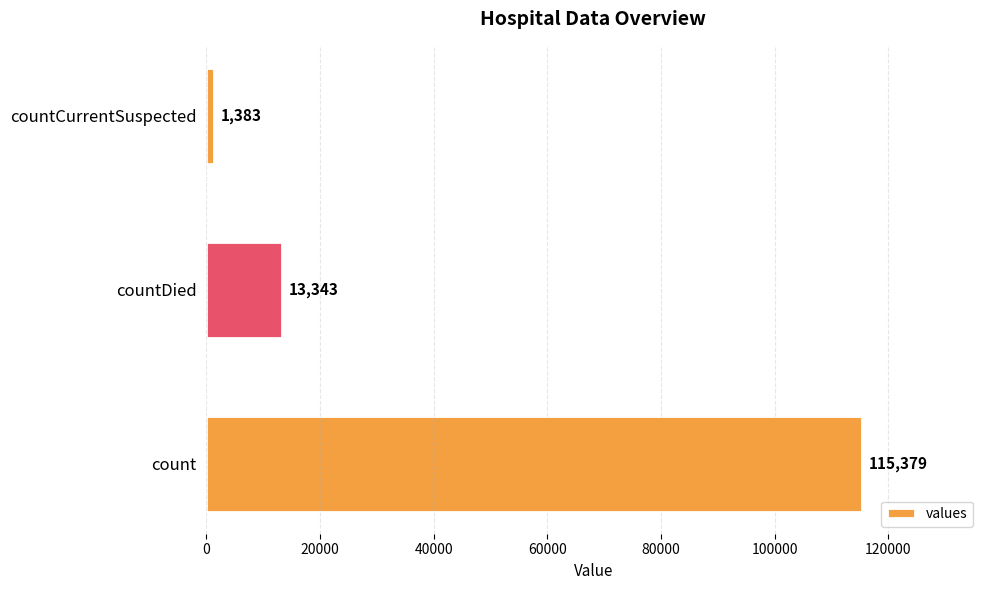

What is the sum of all values?

130105